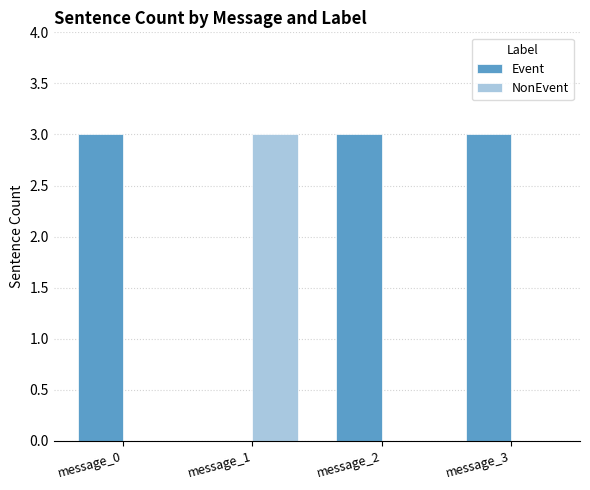

Which series has the largest total across all categories?

Event